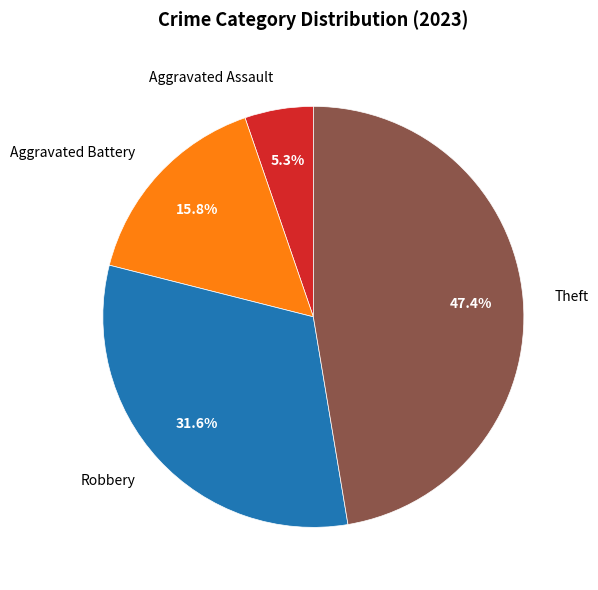

Is it true that Aggravated Battery is 25% of the pie?

False